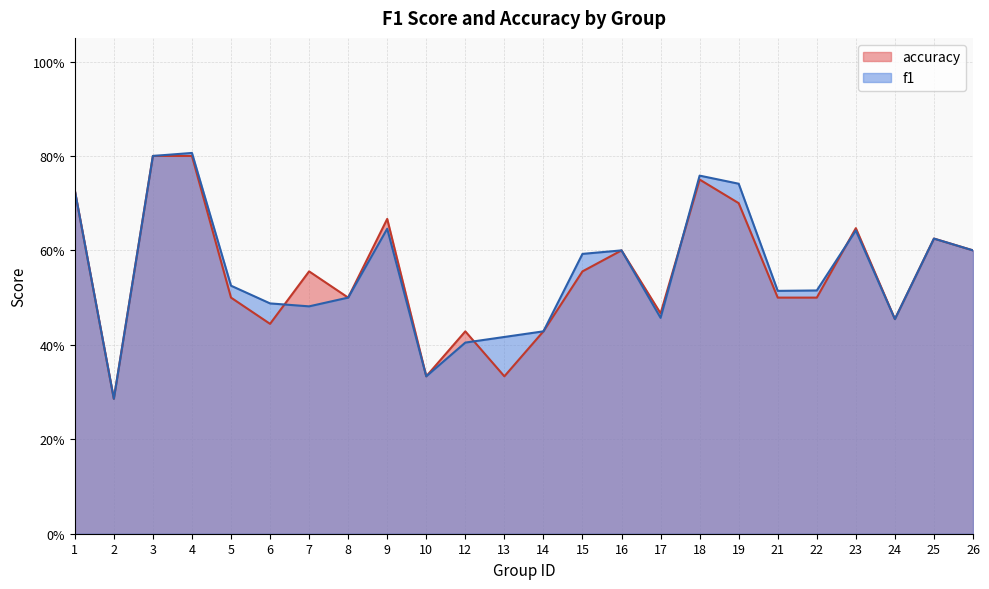

Is it true that accuracy equals 0.2 at 26?

False